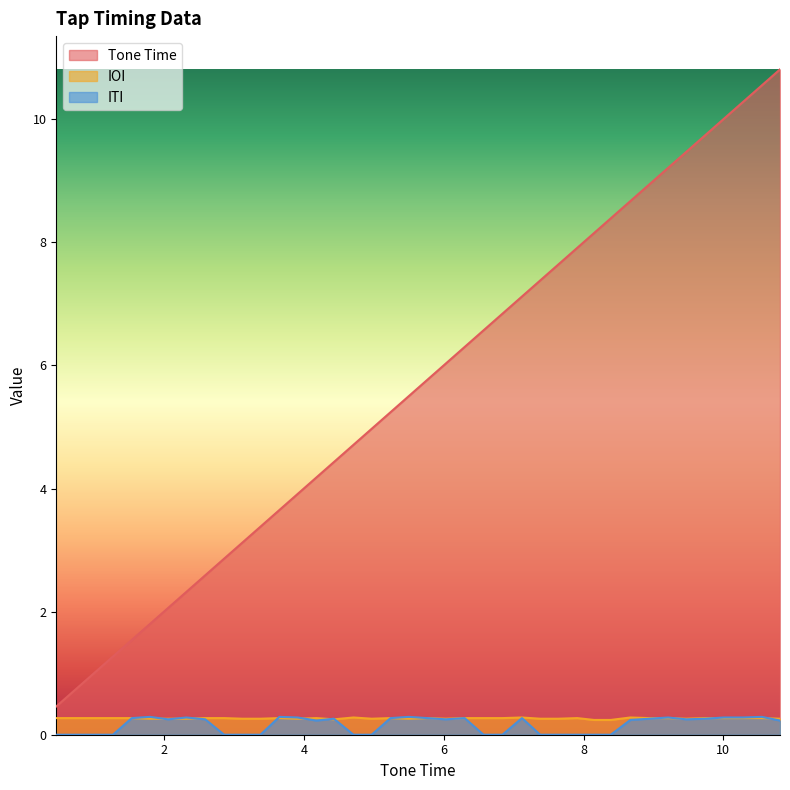

What is the difference between the maximum and minimum values in the Tone Time series?

10.3